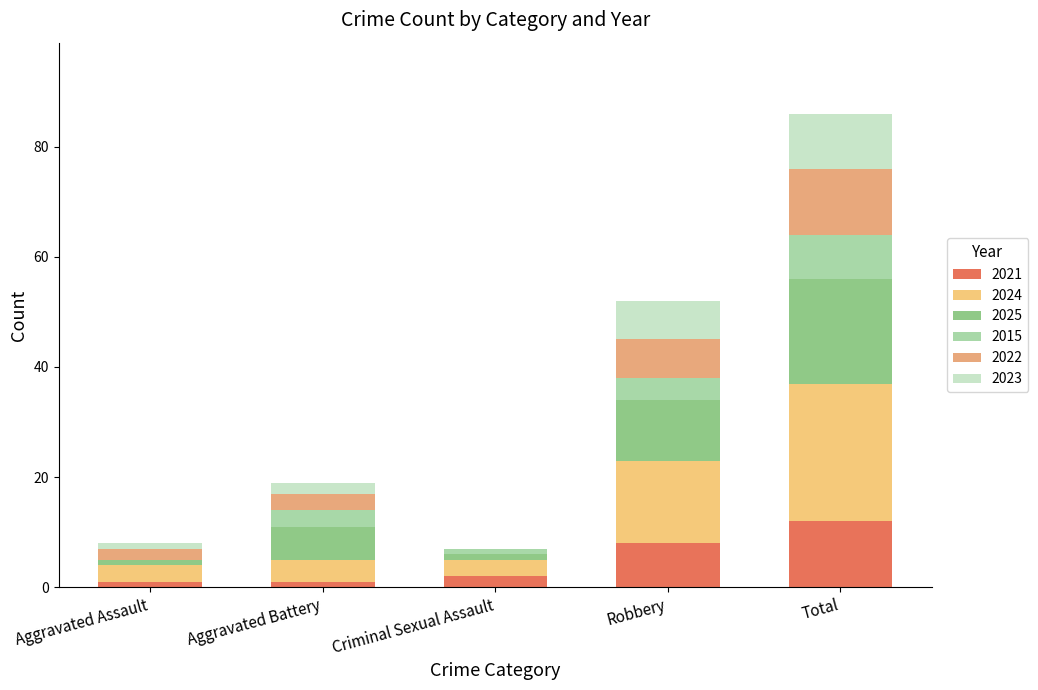

Are the bars horizontal?

No